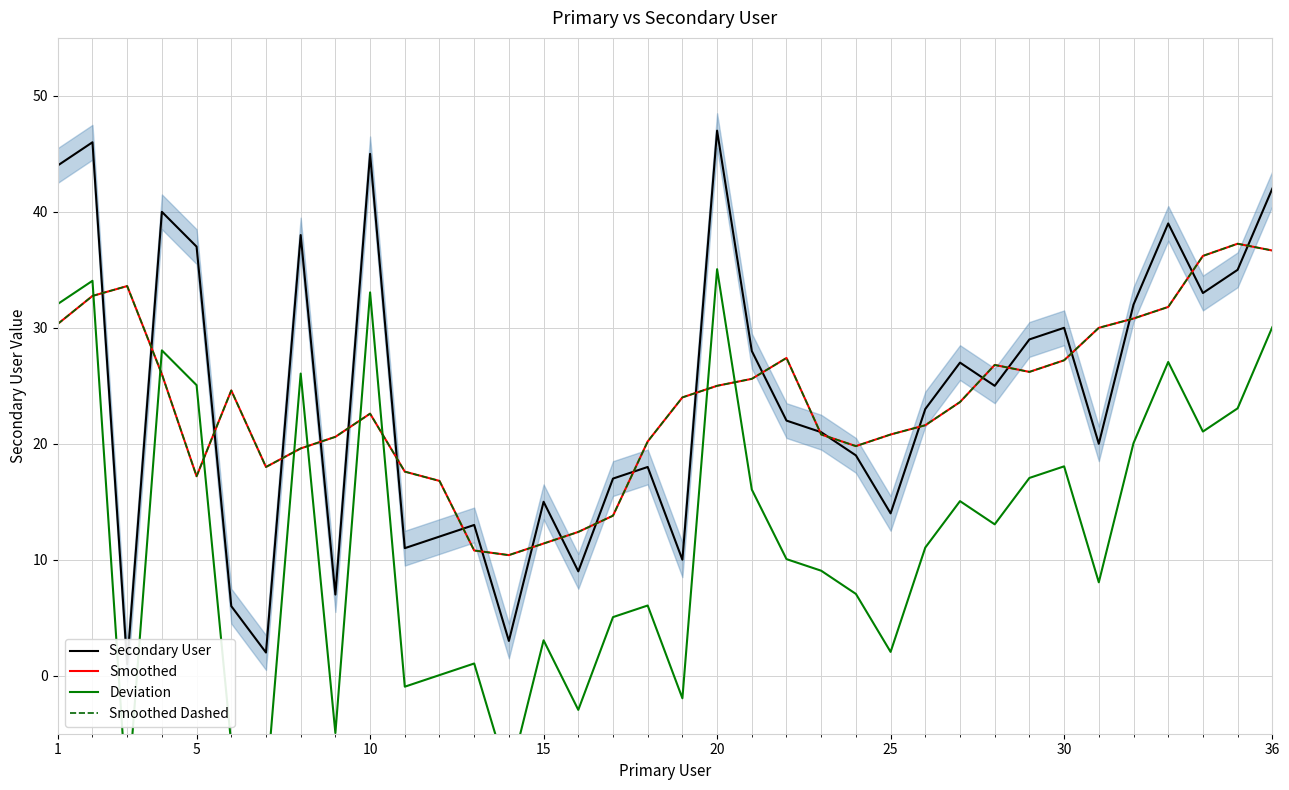

True or false: Secondary User has more than 0 points higher than both neighbors.

True